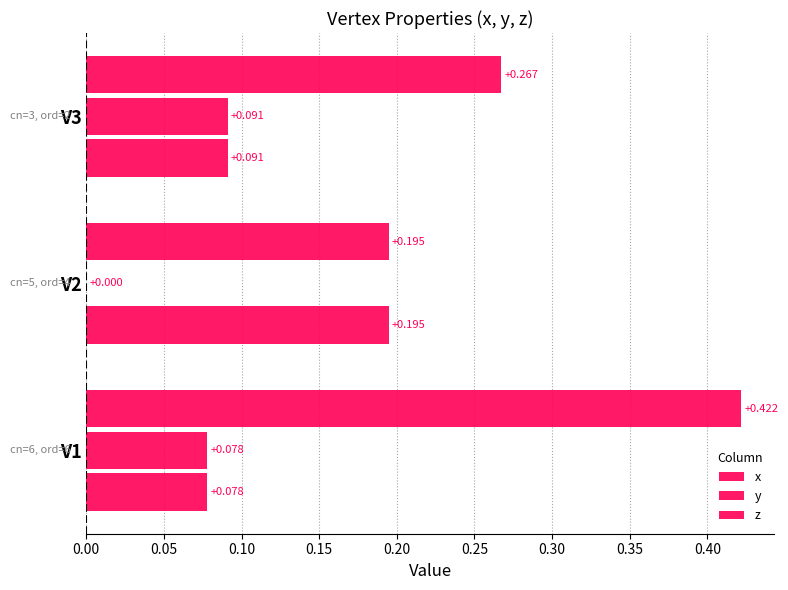

Which series has the largest total across all categories?

z